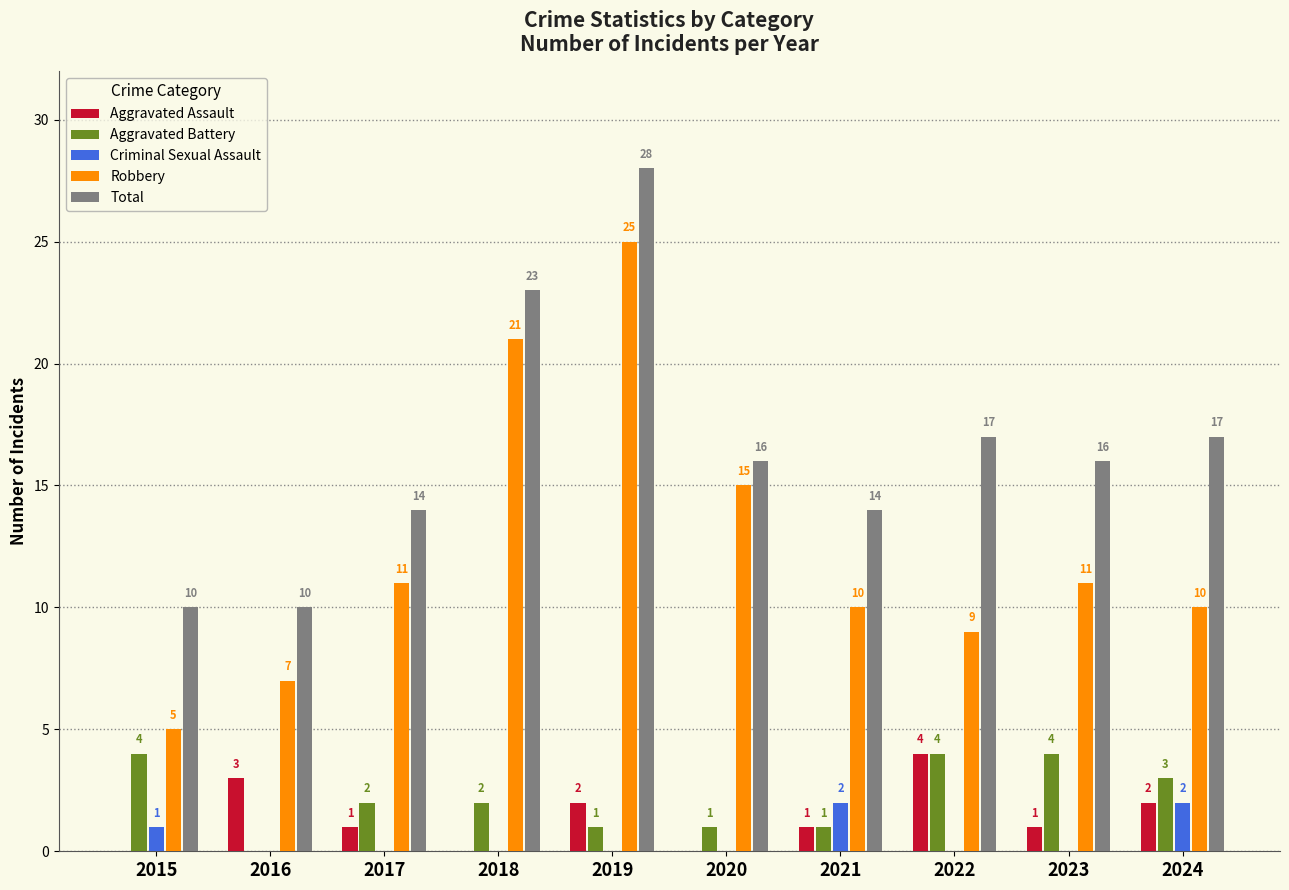

What is the total value across all series at 2015?

20